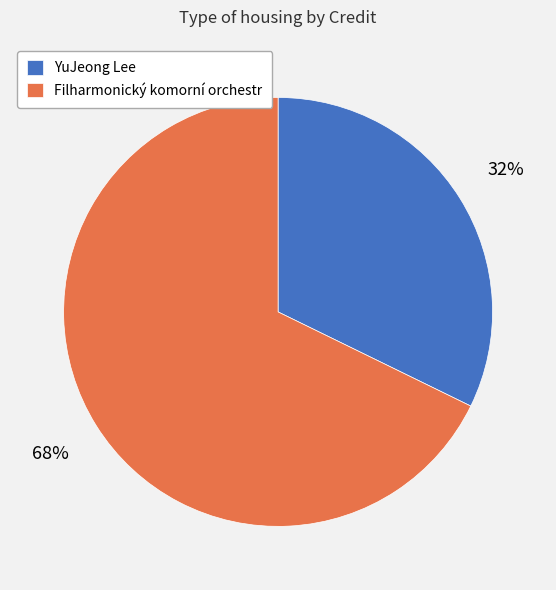

What is the smallest slice in the pie chart?

YuJeong Lee